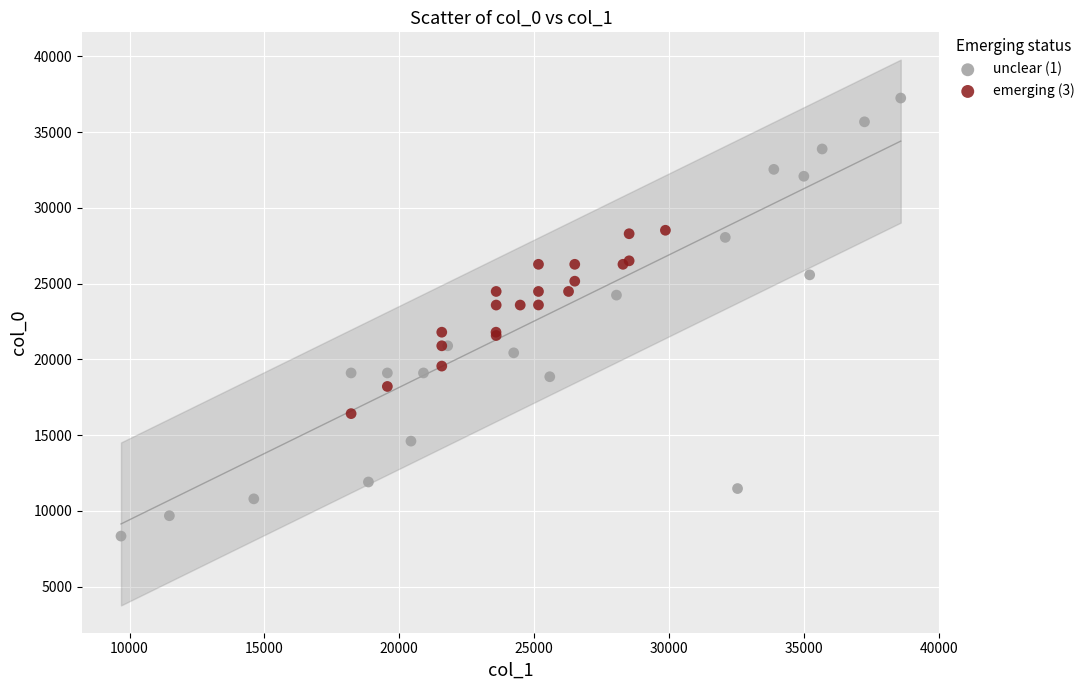

What are all the series names shown in the legend?

unclear (1), emerging (3)